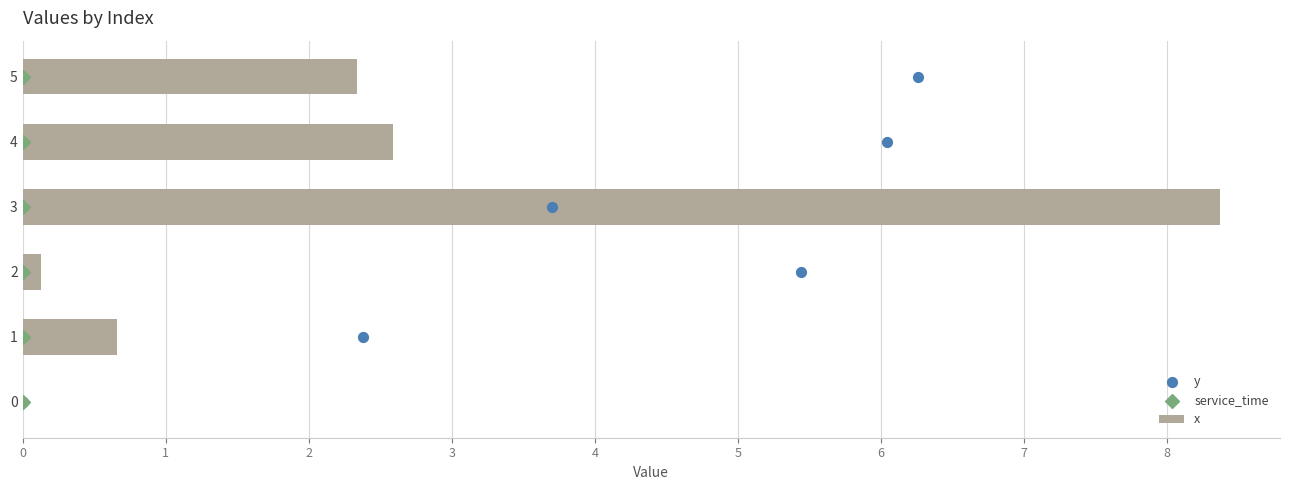

Which series has the largest Y range (max minus min)?

x